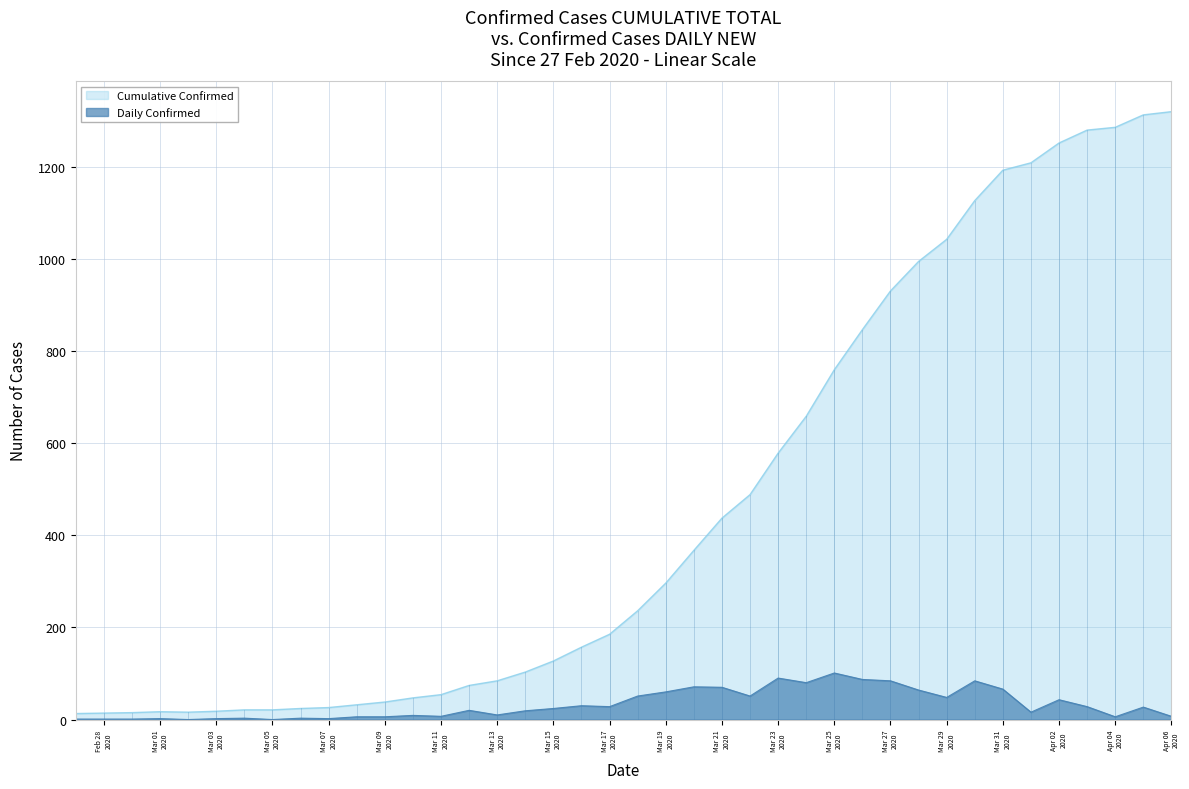

What is the maximum value shown in the chart?

1319